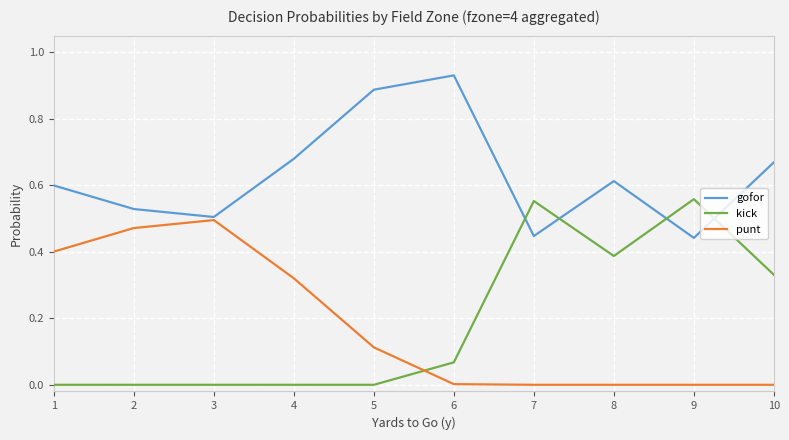

What are all the series names shown in the legend?

gofor, kick, punt